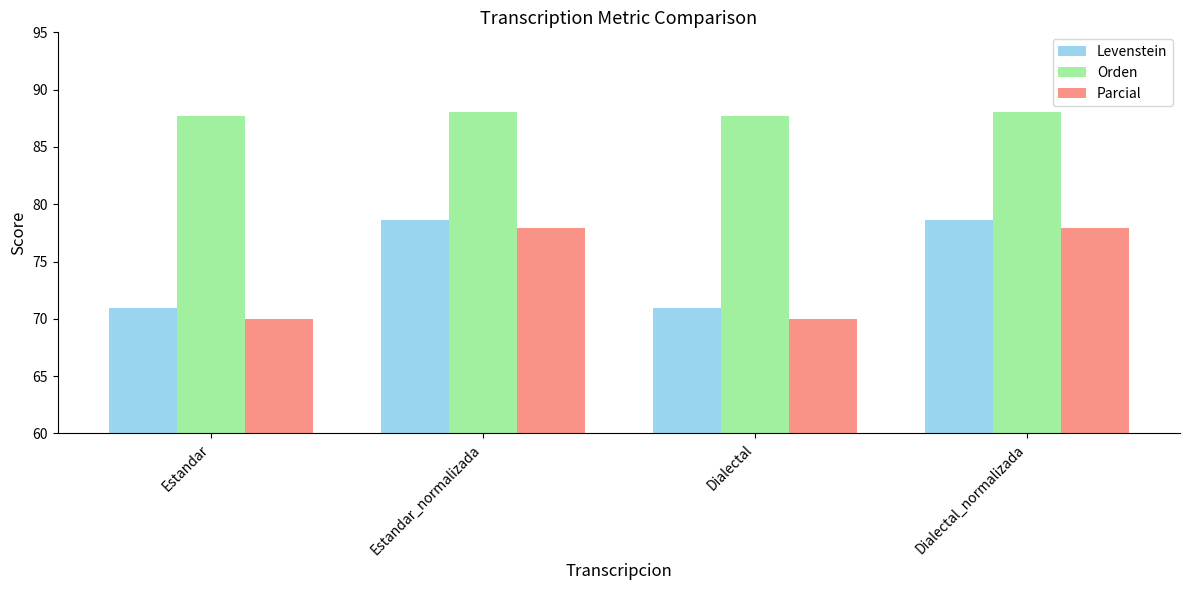

How many distinct data groups are displayed?

3